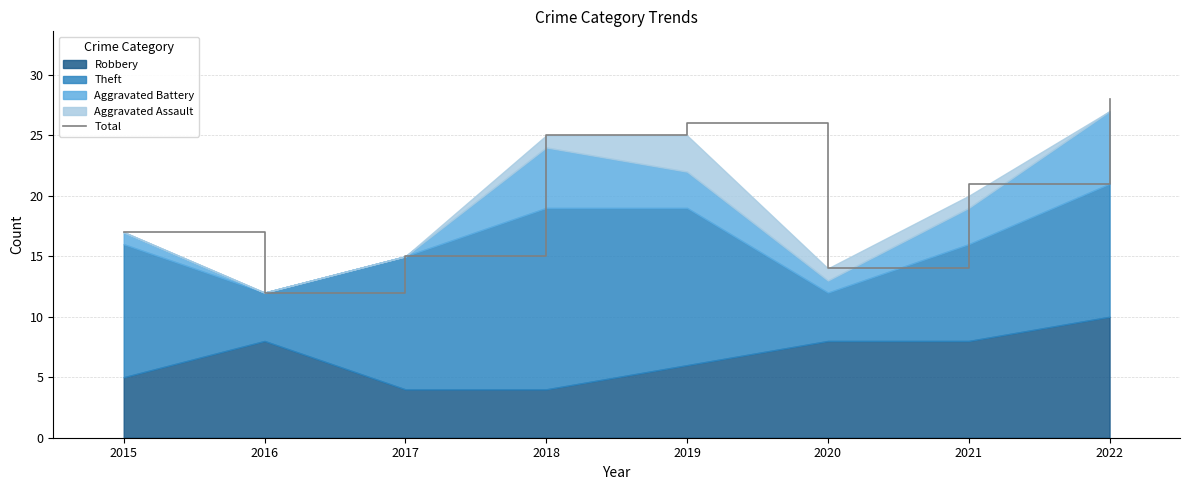

What is the value of the 2nd point from the left?

12